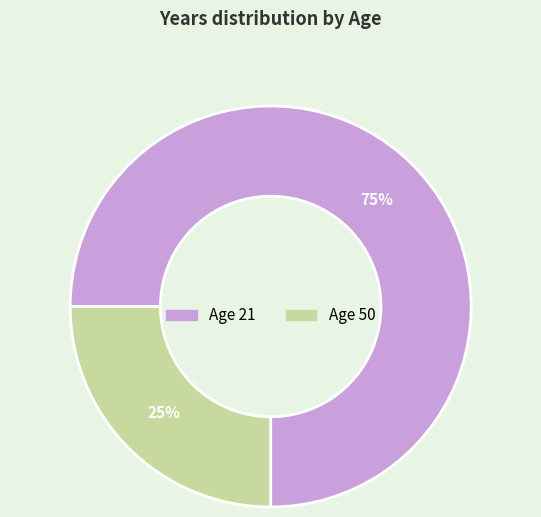

Is there any slice that represents more than half of the pie?

Yes